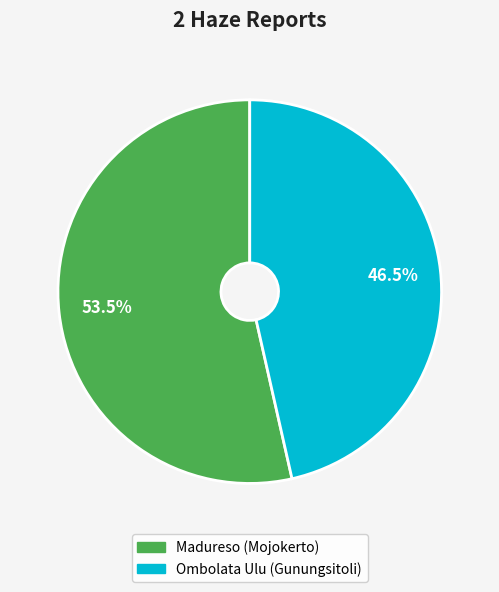

Is Madureso (Mojokerto) the majority of the pie?

Yes